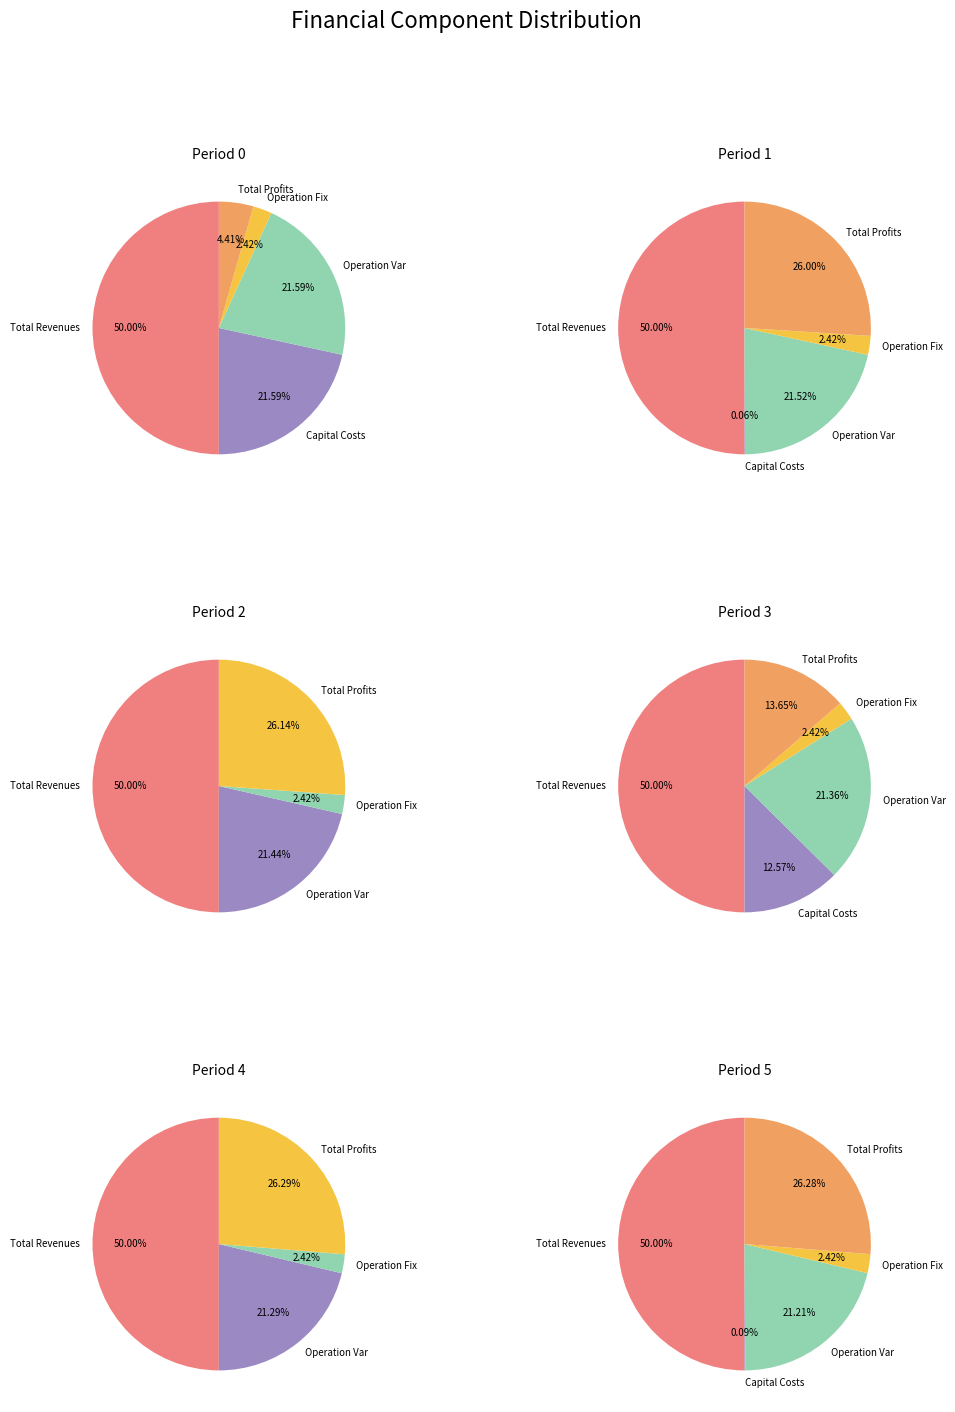

Which category has the smallest portion of the pie?

Total Operation Fixed Costs